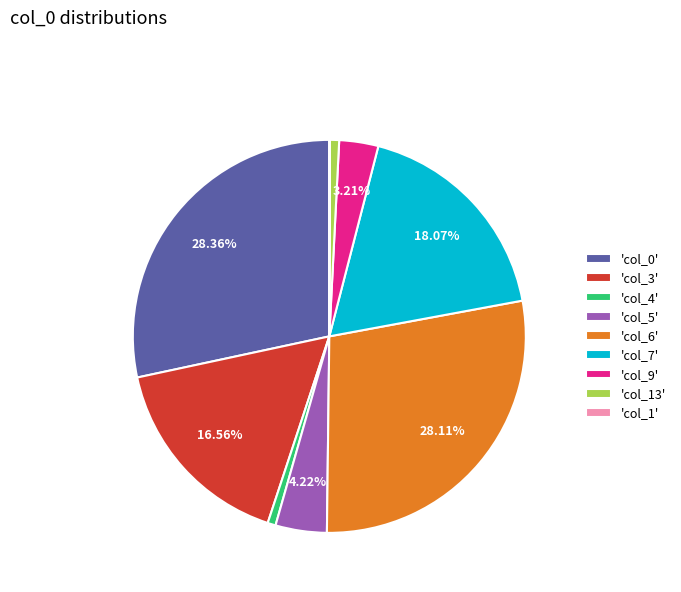

Do 'col_7' and 'col_0' together represent more than half of the pie?

No